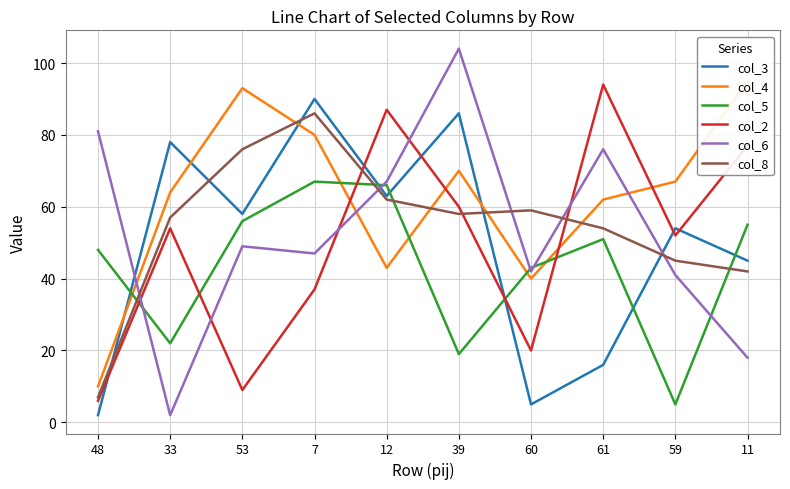

What is the average value of the col_3 series?

50